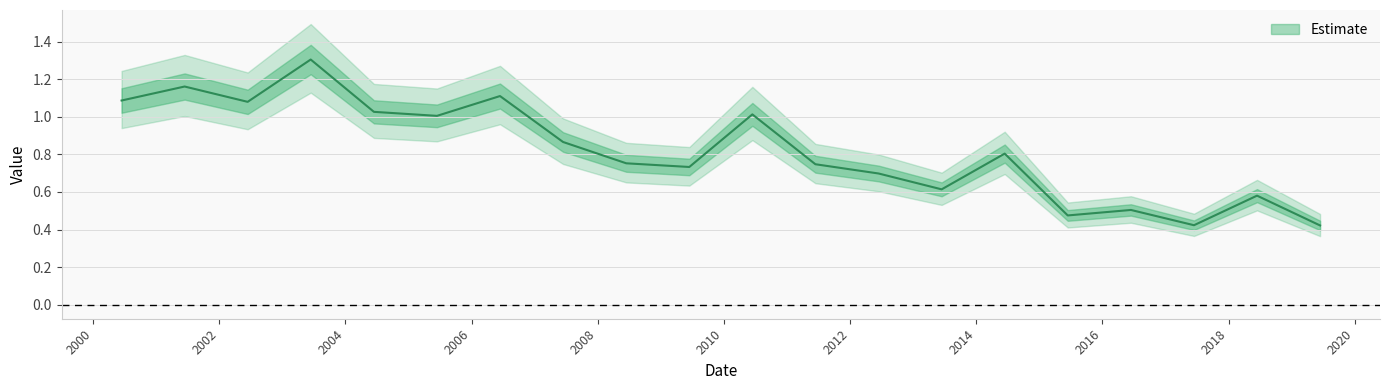

How many interior local valleys (lower than both neighbors) does the data have?

6